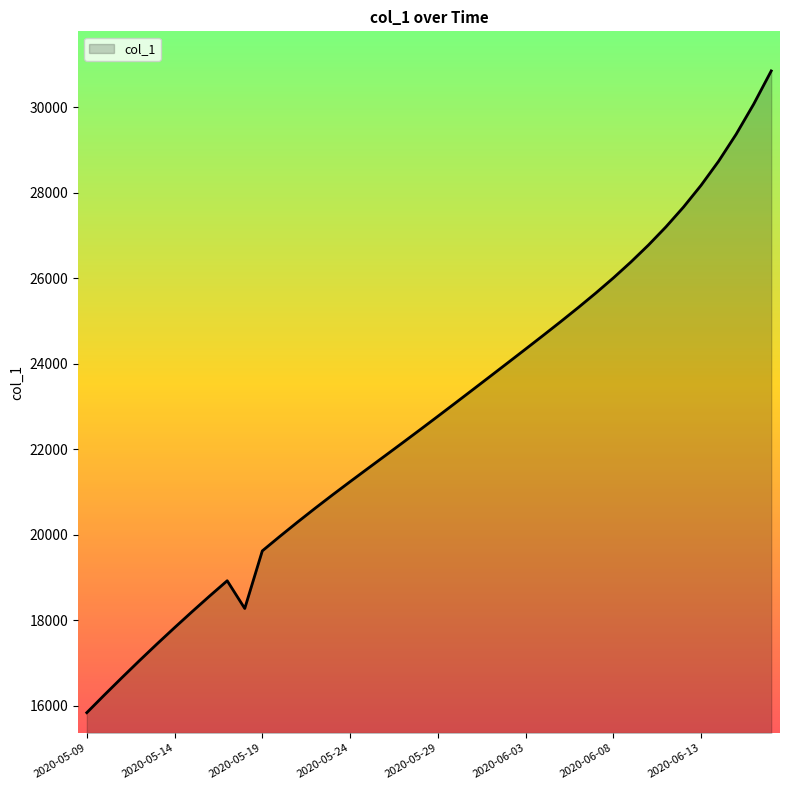

What is the difference between the maximum and minimum values?

15001.1